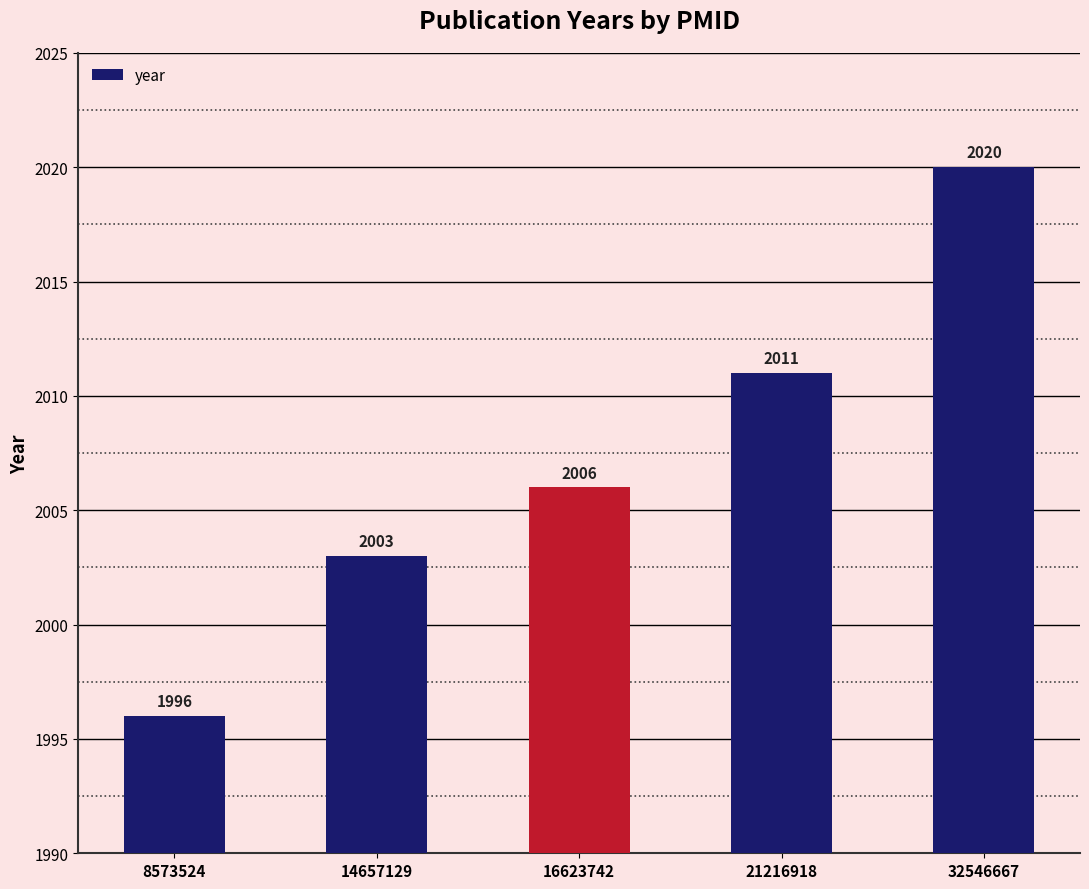

What is the sum of all values?

10036